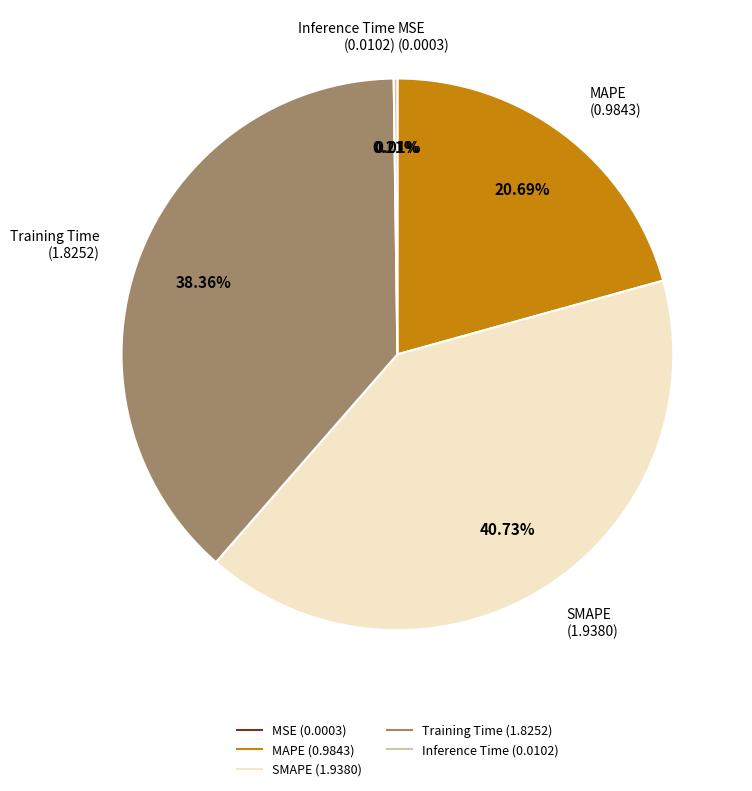

Which has a higher value, SMAPE or Training Time?

SMAPE